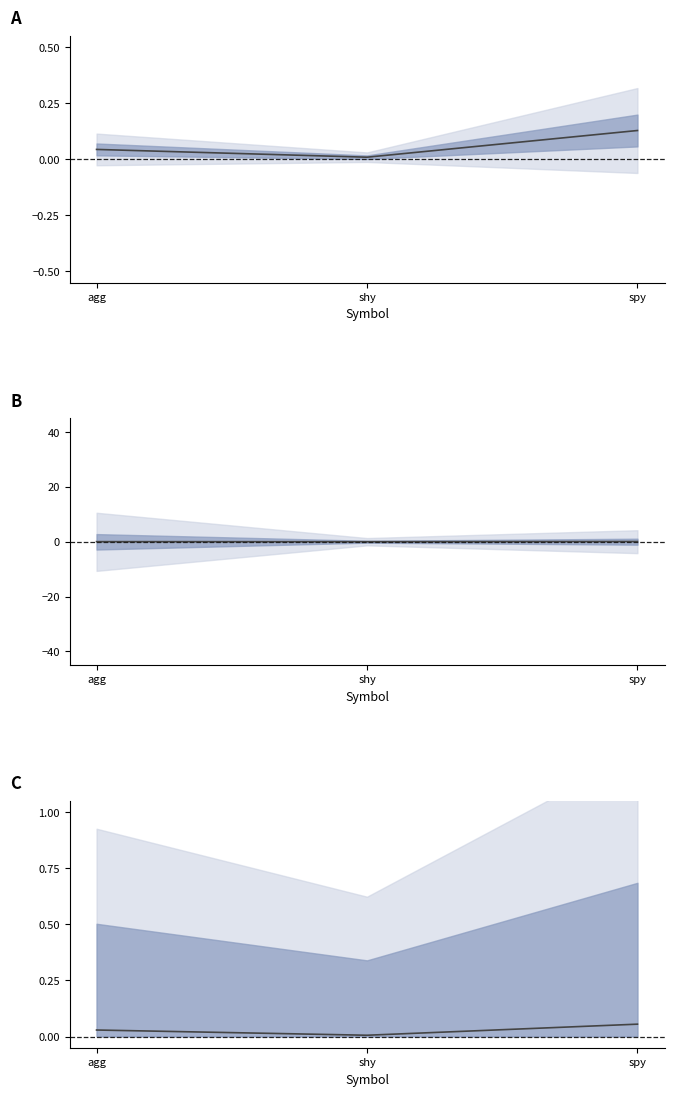

Is the value of cumulative_return at agg greater than the value of mean_np at spy?

No